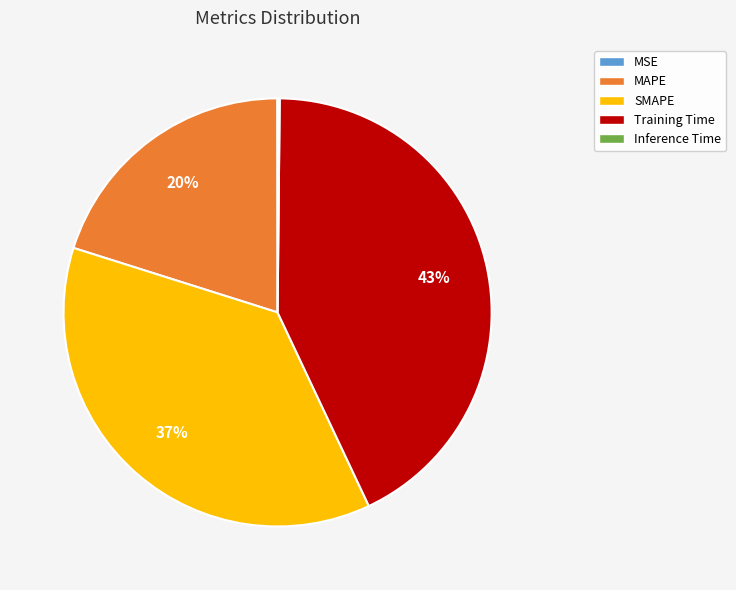

Is there a majority slice in this chart?

No